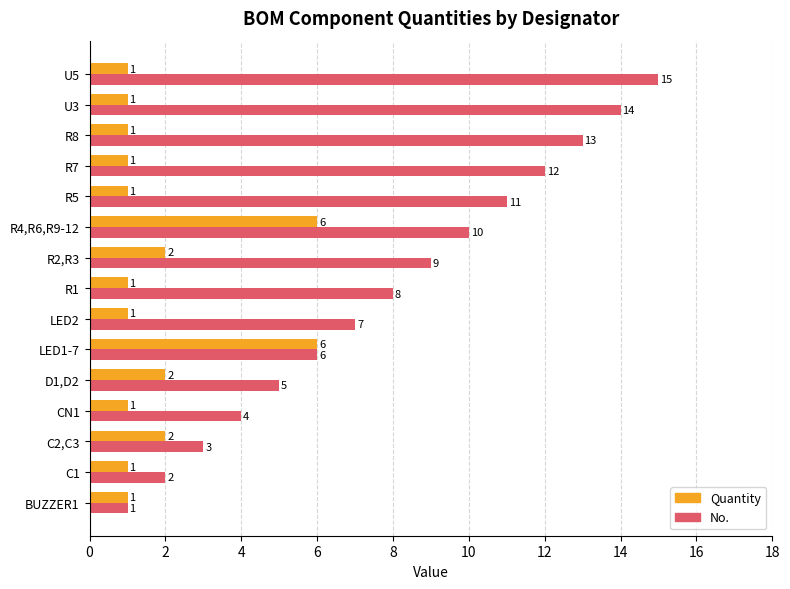

Where is No. nearest to the value 8?

R1